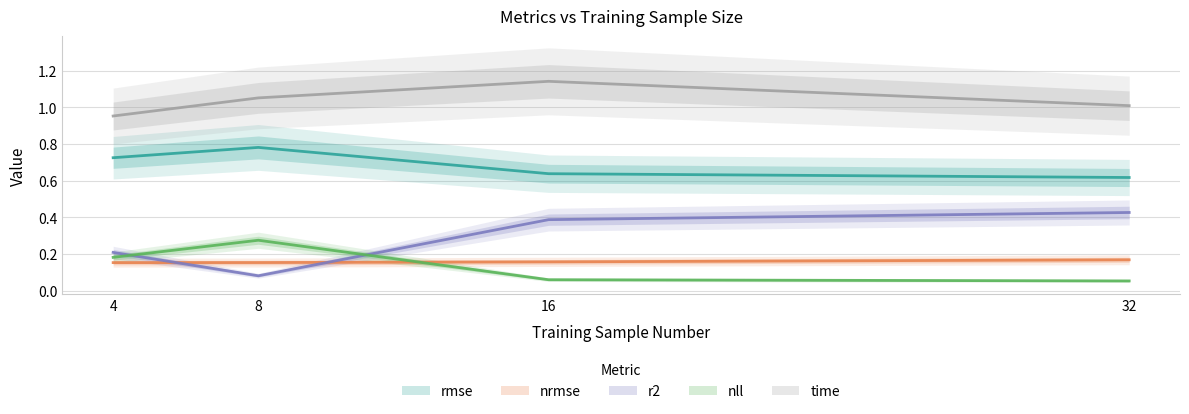

List the series in order of their peak value, lowest first.

nrmse, nll, r2, rmse, time